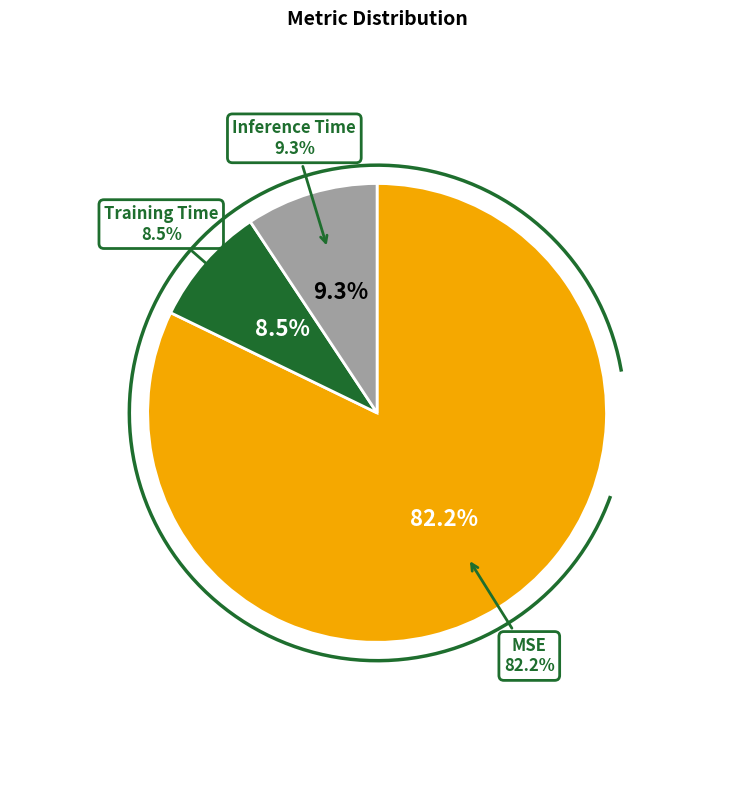

Which category accounts for the majority?

MSE